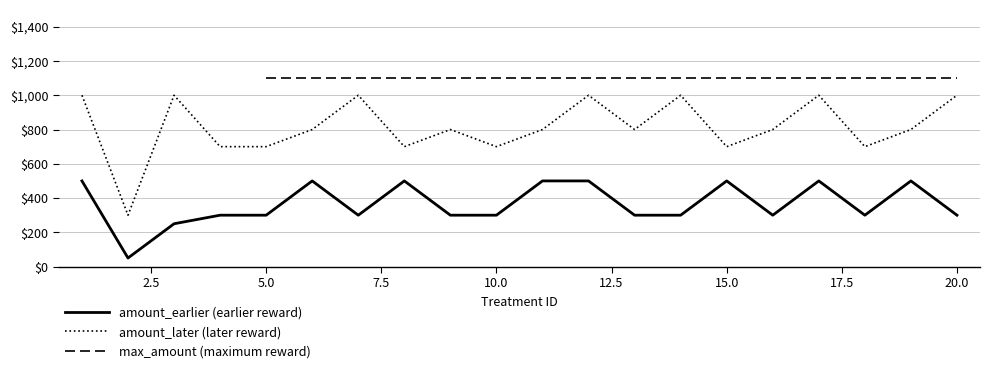

What is the maximum value for amount_earlier?

500